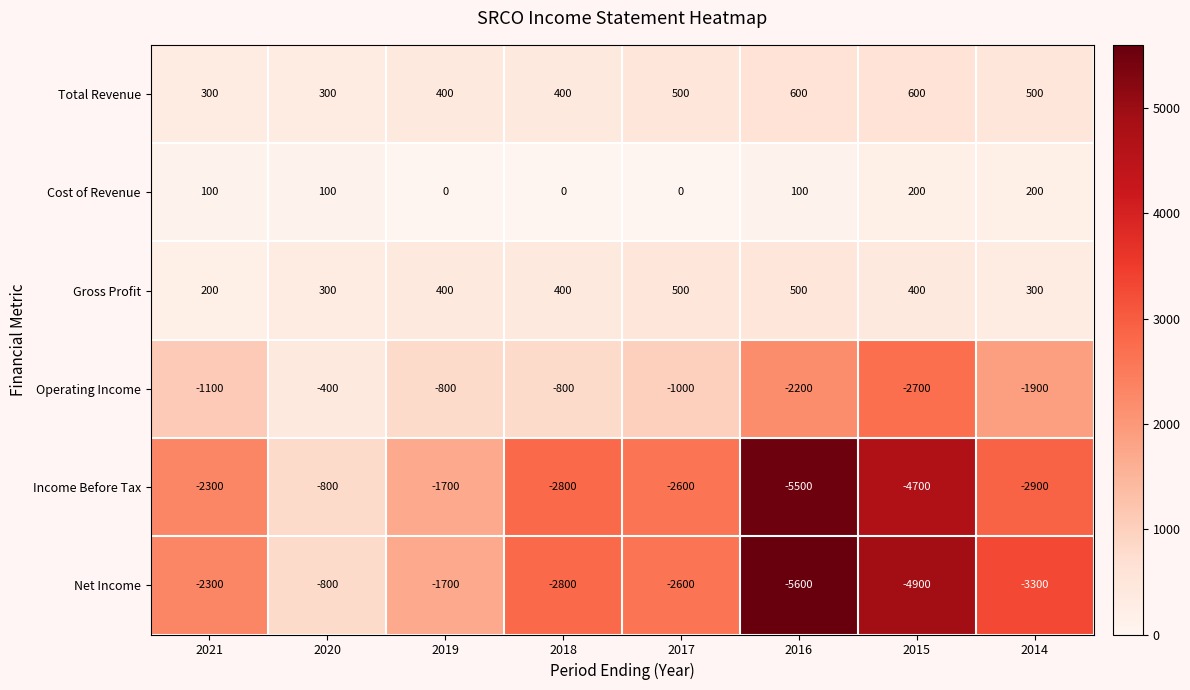

The value of Operating Income at 2017 is -1000. True or false?

True